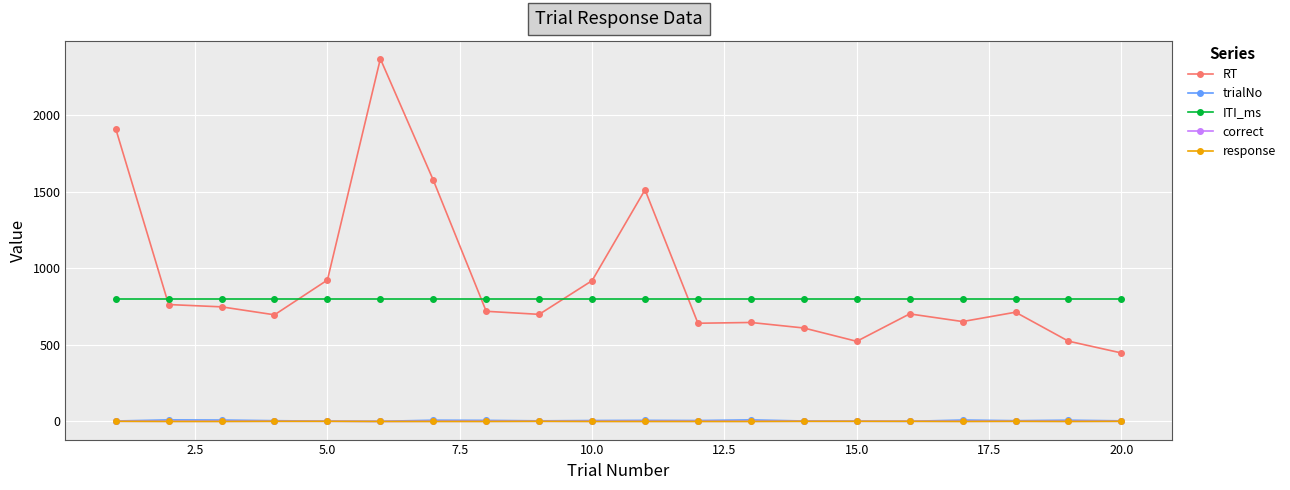

What is the sum of all RT values?

18290